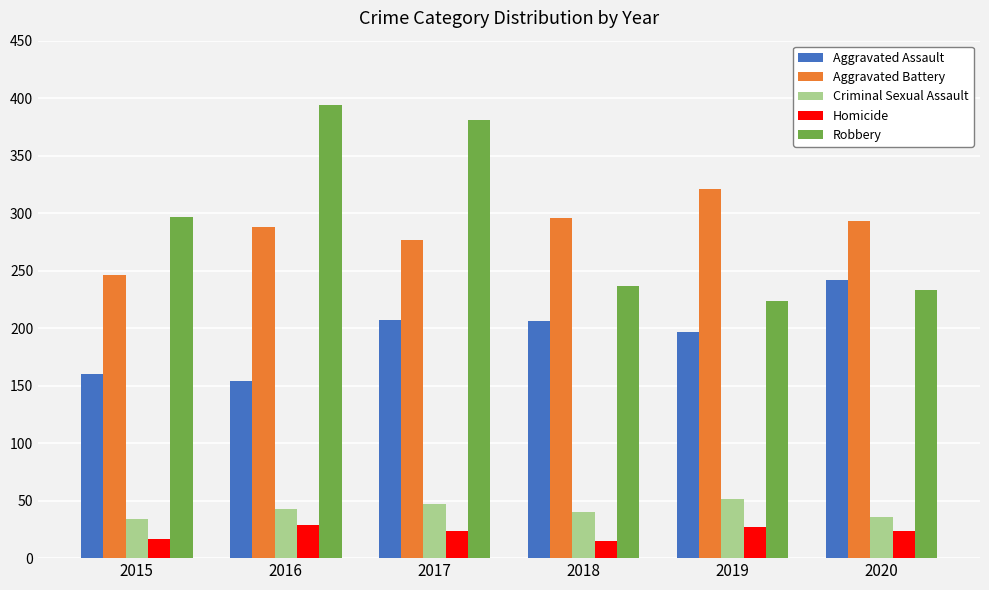

Is the value of Criminal Sexual Assault at 2019 greater than the value of Robbery at 2016?

No